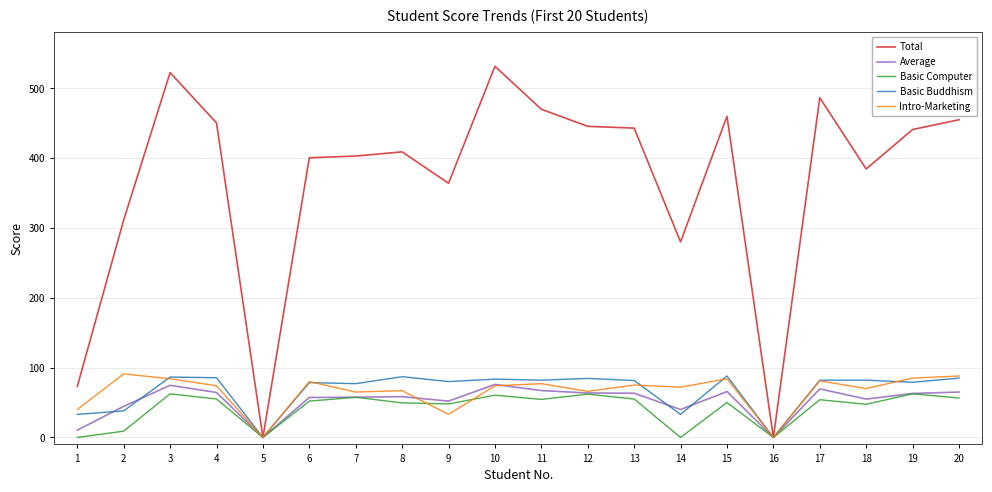

Where does the Basic Buddhism series first go above 82?

3